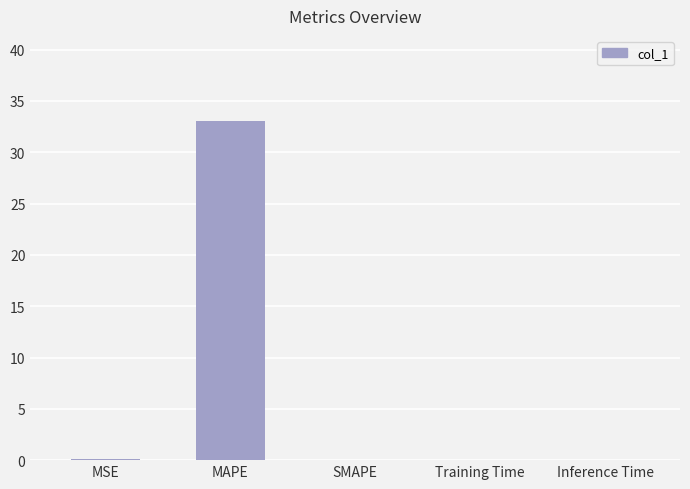

Count the number of categories in the chart.

5